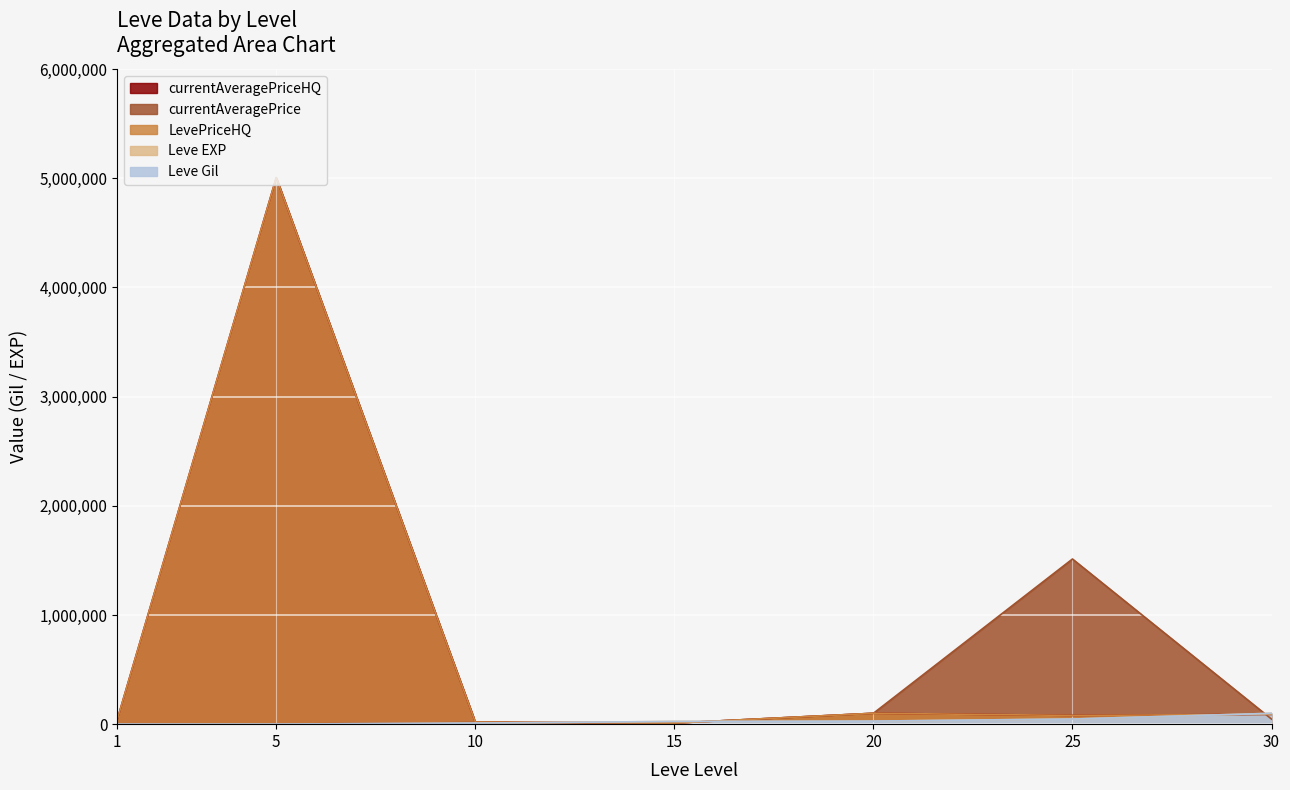

What is the highest value of the LevePriceHQ series?

5005500.0